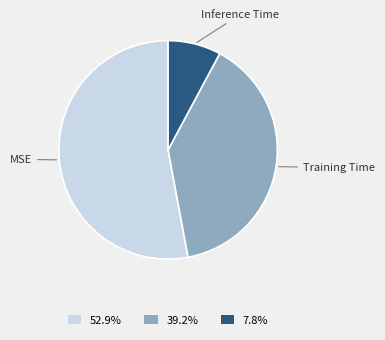

How many segments does this pie chart have?

3